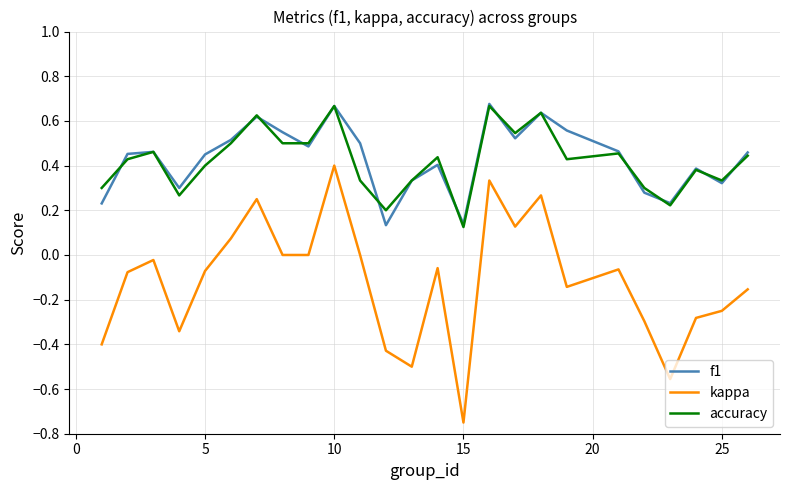

Which series has the largest range (max minus min)?

kappa